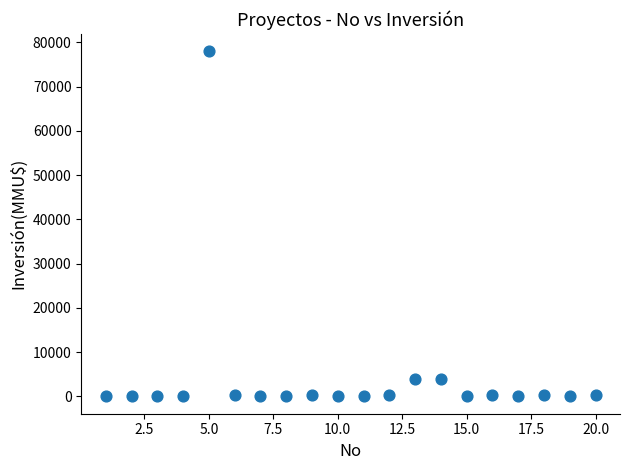

What is the range of Y values (max minus min)?

78000